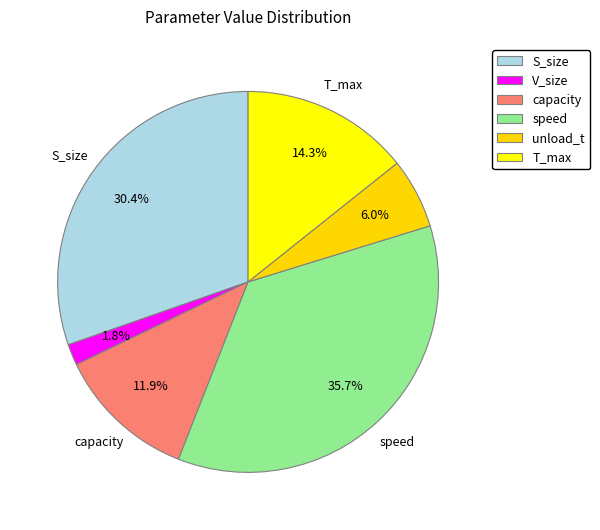

Does capacity represent more than half of the total?

No